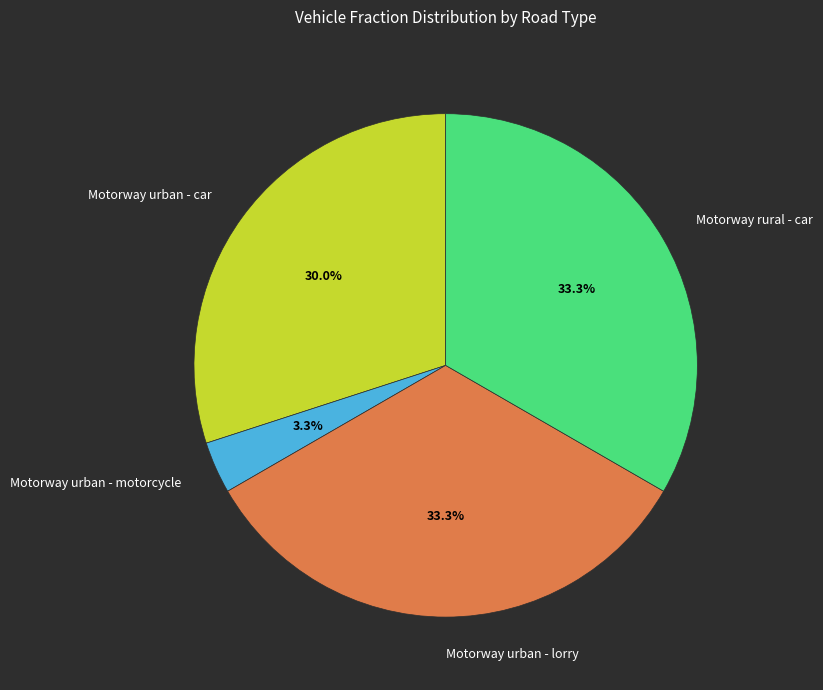

What is the ratio of the value at Motorway rural - car to the value at Motorway urban - lorry?

1.0